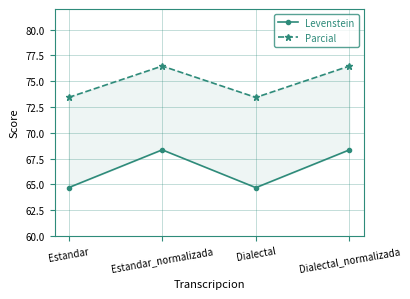

What is the minimum value for Levenstein?

64.7